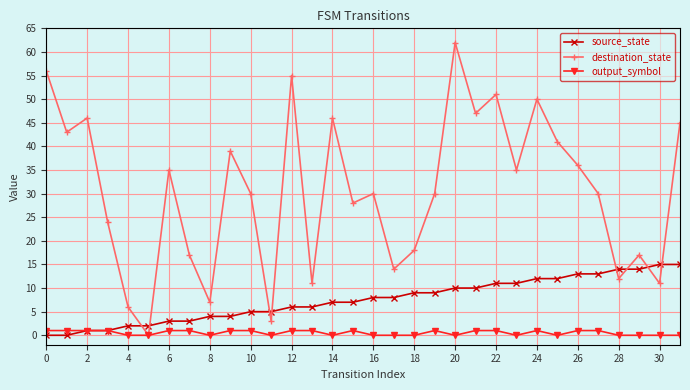

List the series in order of their overall mean, lowest first.

output_symbol, source_state, destination_state